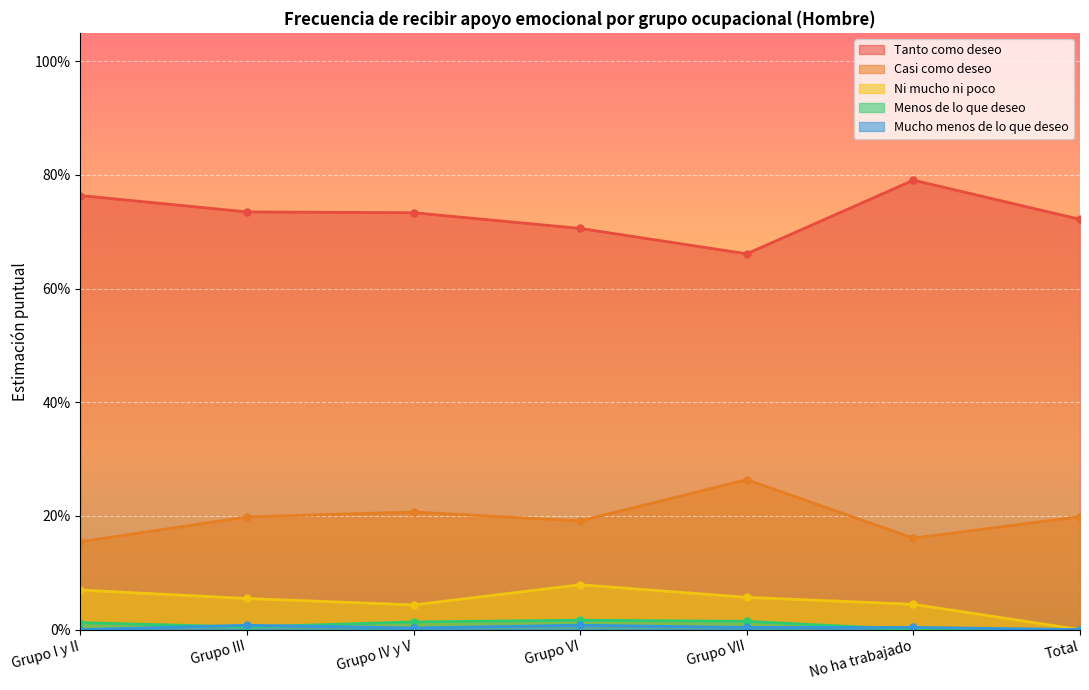

At No ha trabajado, list the series in order from smallest to largest.

Menos de lo que deseo, Mucho menos de lo que deseo, Ni mucho ni poco, Casi como deseo, Tanto como deseo